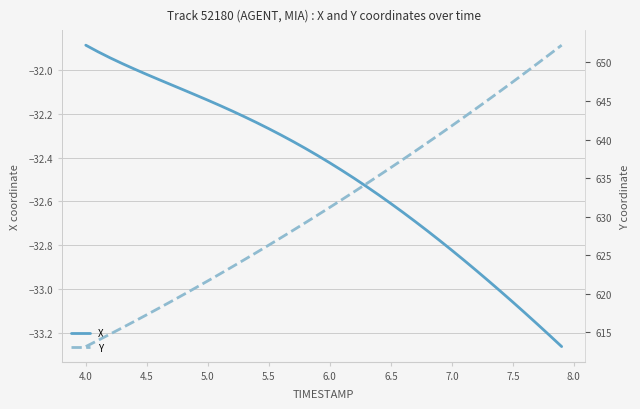

True or false: X has a value of -19.9 at 4.0.

False